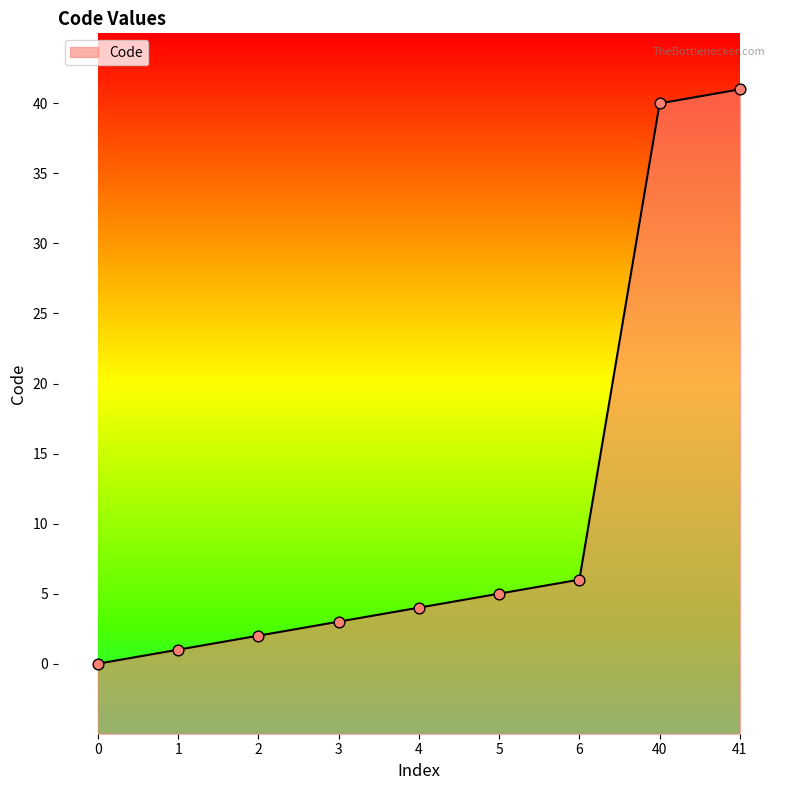

Between 2 and 3, which is larger?

3